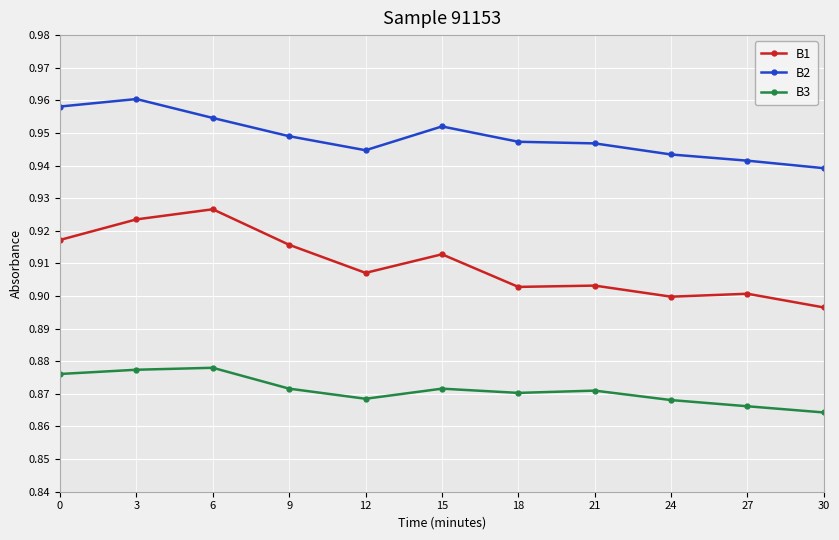

Does the chart have visible grid lines?

Yes